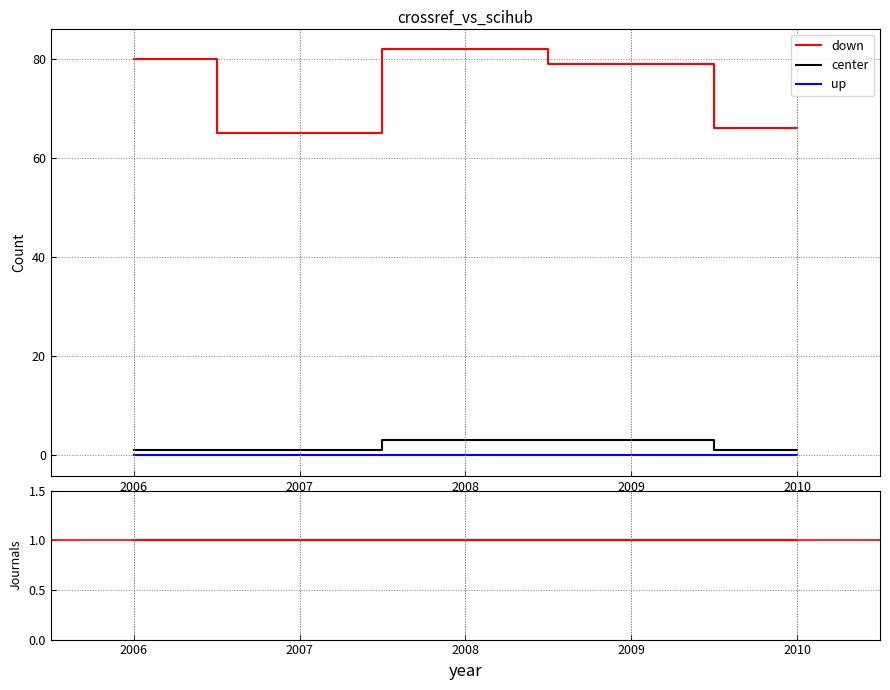

Reading left to right, what are all the values shown in this chart?

down: 80	65	82	79	66
center: 1	1	3	3	1
up: 0	0	0	0	0
scihub_journals: 1	1	1	1	1
crossref_journals: 1	1	1	1	1